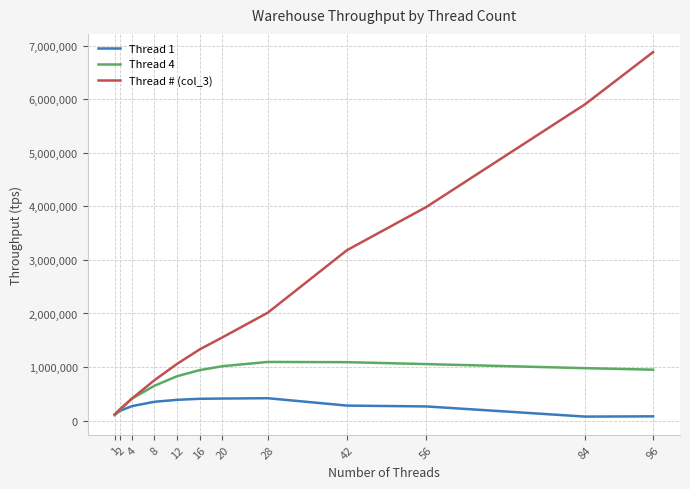

What is the maximum value shown in the chart?

6883760